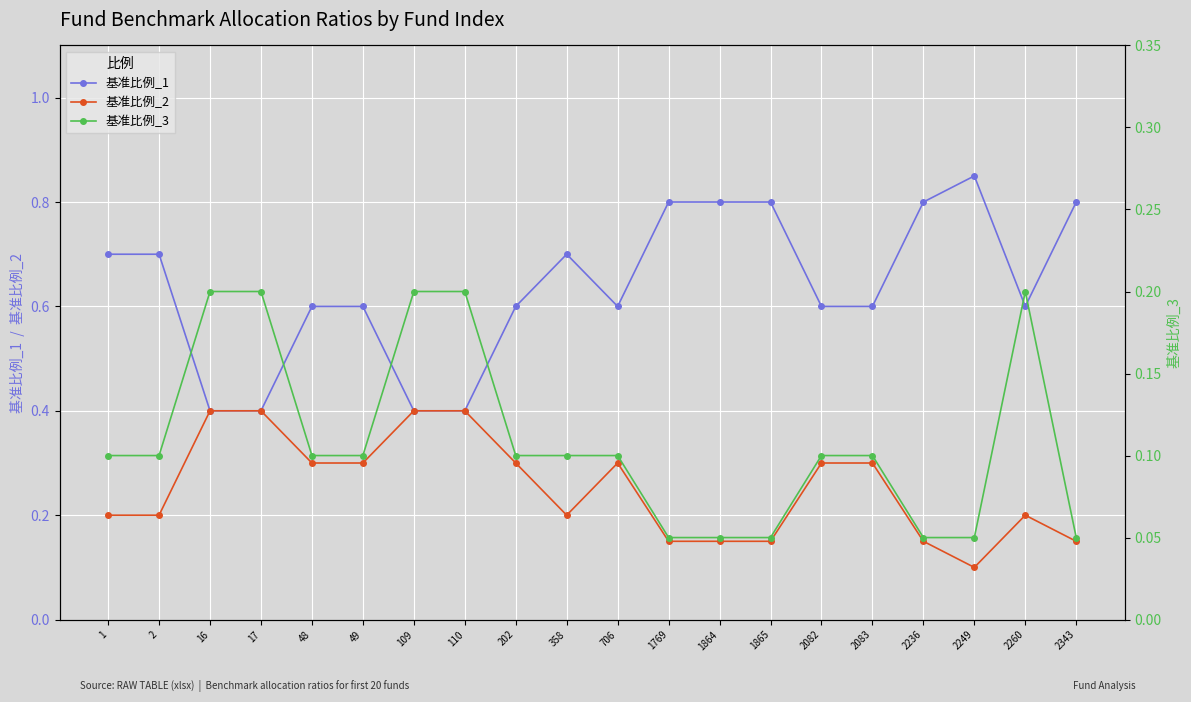

What is the maximum value for 基准比例_2?

0.4